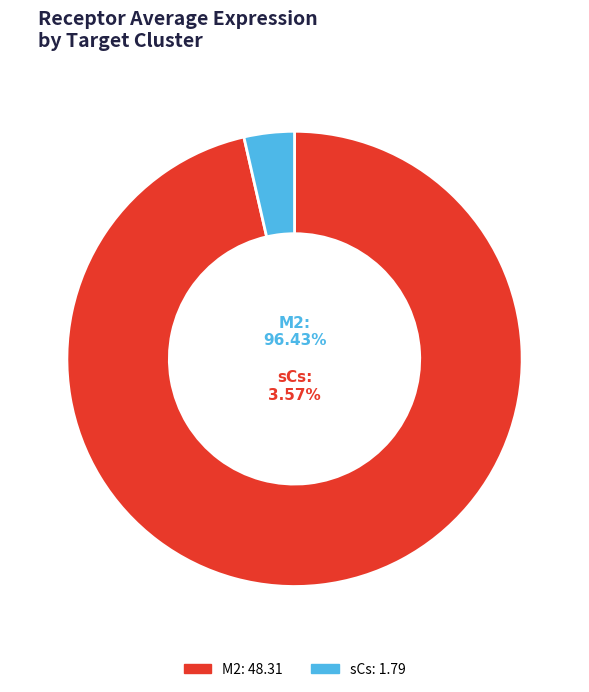

What is the majority slice?

M2